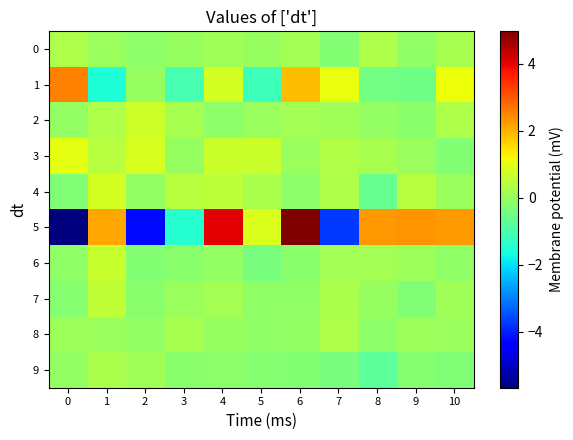

Reading left to right, transcribe all the data shown in this chart.

0: 0=0.3	1=0.0	2=-0.1	3=-0.0	4=0.1	5=0.0	6=0.2	7=-0.2	8=0.3	9=-0.1	10=0.2
1: 0=2.6	1=-1.5	2=0.0	3=-1.0	4=0.8	5=-1.2	6=1.9	7=1.1	8=-0.5	9=-0.5	10=1.1
2: 0=-0.0	1=0.3	2=0.7	3=0.2	4=-0.1	5=0.1	6=0.2	7=0.1	8=-0.0	9=-0.2	10=0.3
3: 0=1.0	1=0.4	2=0.8	3=-0.0	4=0.7	5=0.7	6=0.0	7=0.3	8=0.2	9=0.1	10=-0.3
4: 0=-0.3	1=0.8	2=-0.1	3=0.4	4=0.5	5=0.2	6=-0.1	7=0.3	8=-0.6	9=0.4	10=0.0
5: 0=-5.7	1=2.1	2=-4.3	3=-1.5	4=4.0	5=0.9	6=5.0	7=-3.7	8=2.3	9=2.3	10=2.2
6: 0=-0.1	1=0.6	2=-0.2	3=-0.2	4=-0.0	5=-0.4	6=-0.2	7=0.2	8=0.2	9=0.1	10=-0.1
7: 0=-0.2	1=0.5	2=-0.2	3=0.0	4=0.1	5=-0.1	6=-0.1	7=0.3	8=0.0	9=-0.3	10=0.1
8: 0=0.1	1=0.0	2=-0.0	3=0.2	4=-0.0	5=-0.1	6=-0.0	7=0.3	8=-0.1	9=0.1	10=0.0
9: 0=-0.1	1=0.3	2=0.1	3=-0.2	4=-0.1	5=-0.2	6=-0.2	7=-0.4	8=-0.7	9=-0.2	10=-0.3